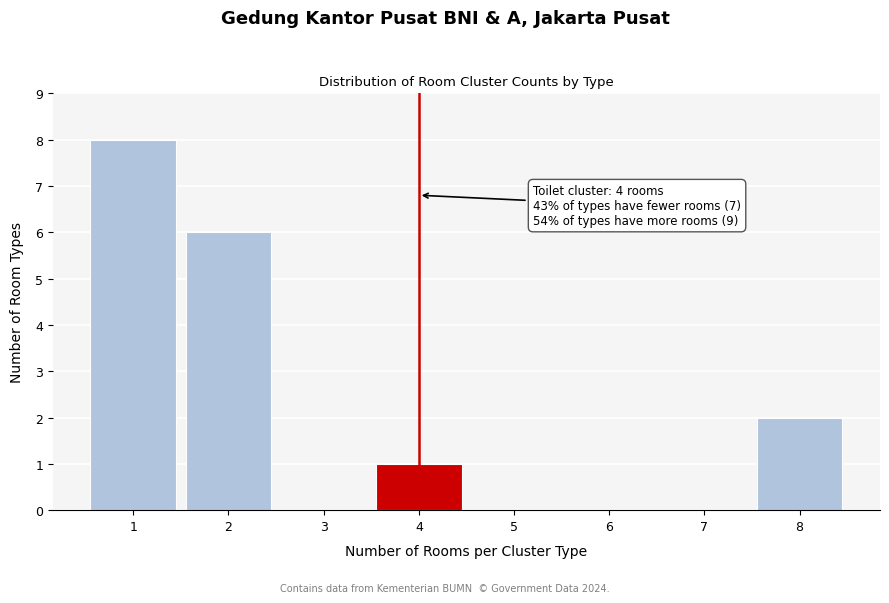

Over which range of the x-axis is the bar tallest?

0.5 to 1.5